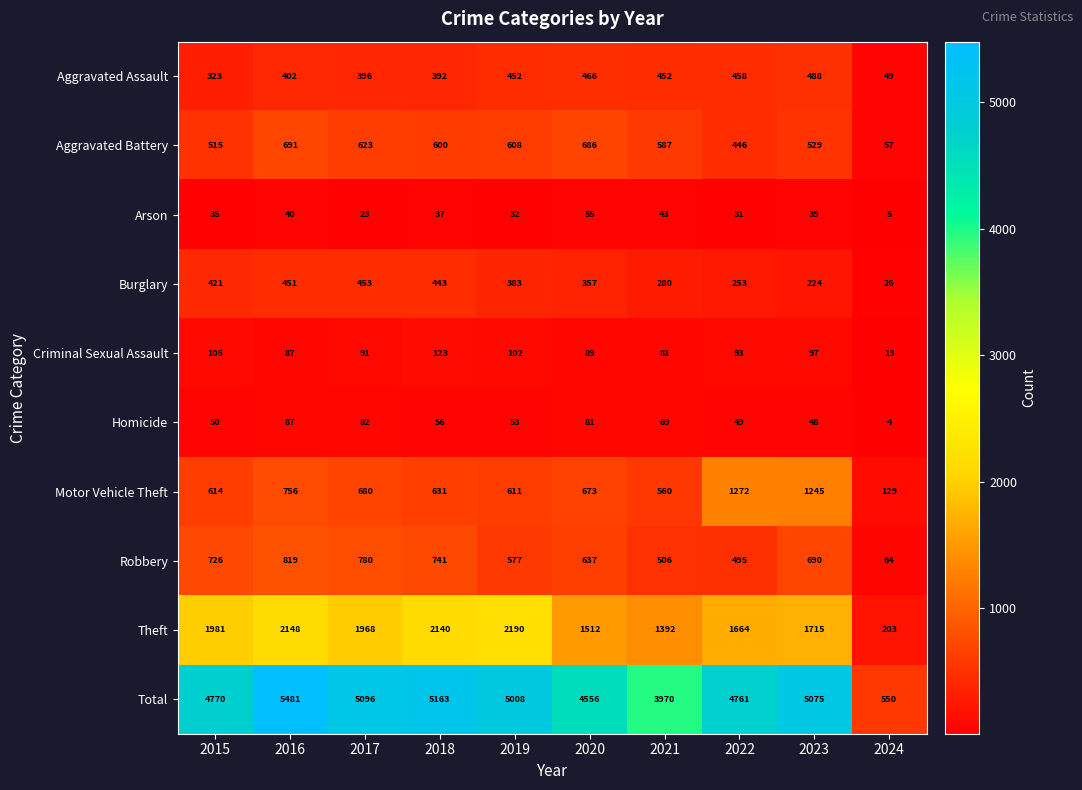

Which label corresponds to the smallest value in the chart?

2024